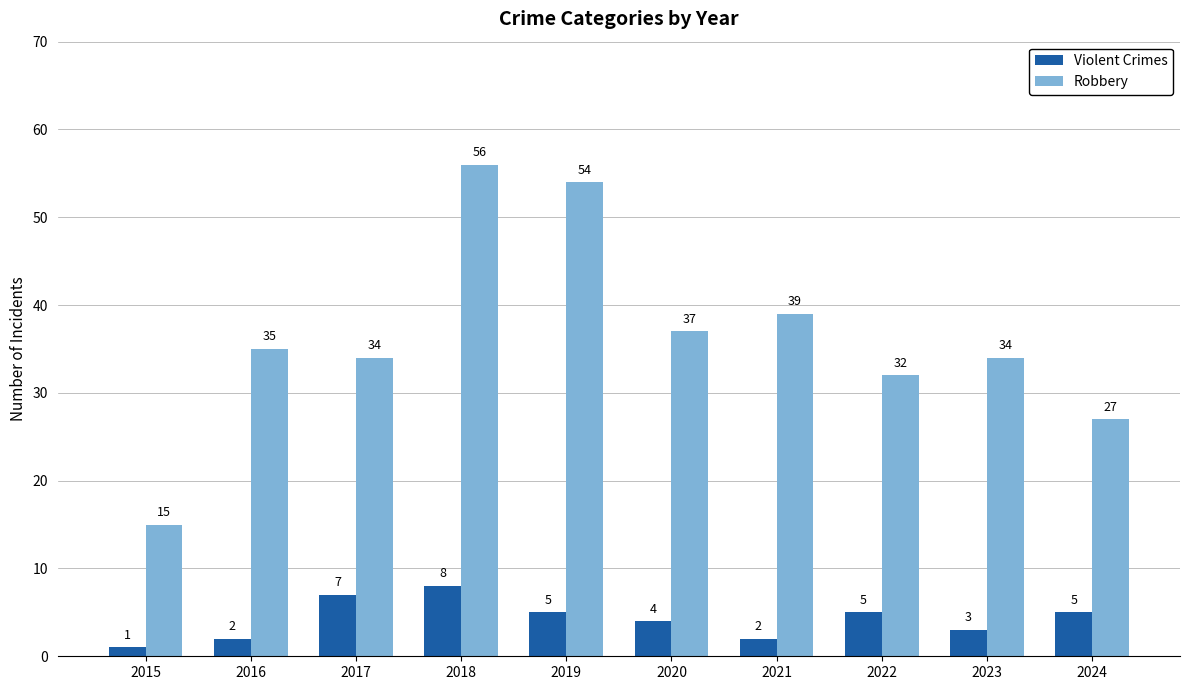

Reading right to left, what are all the values shown in this chart?

Violent Crimes: 2024=5	2023=3	2022=5	2021=2	2020=4	2019=5	2018=8	2017=7	2016=2	2015=1
Robbery: 2024=27	2023=34	2022=32	2021=39	2020=37	2019=54	2018=56	2017=34	2016=35	2015=15